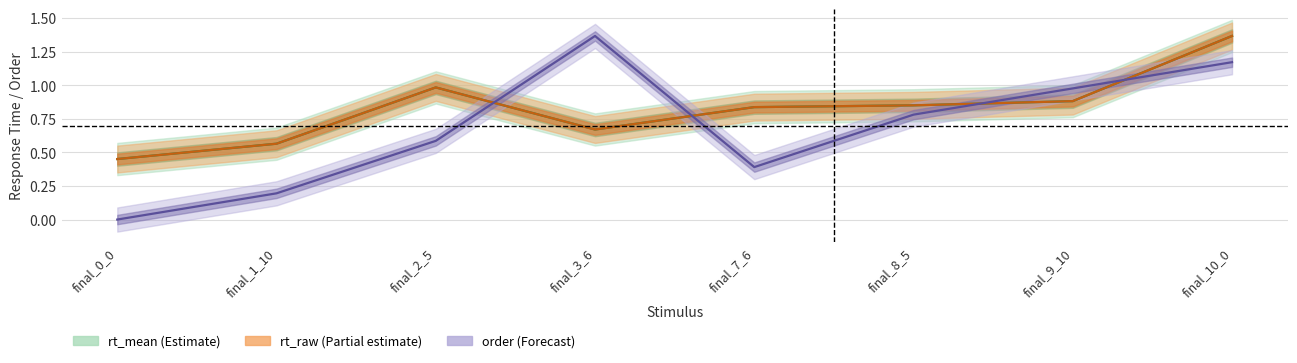

Where is the first local maximum for order?

final_3_6